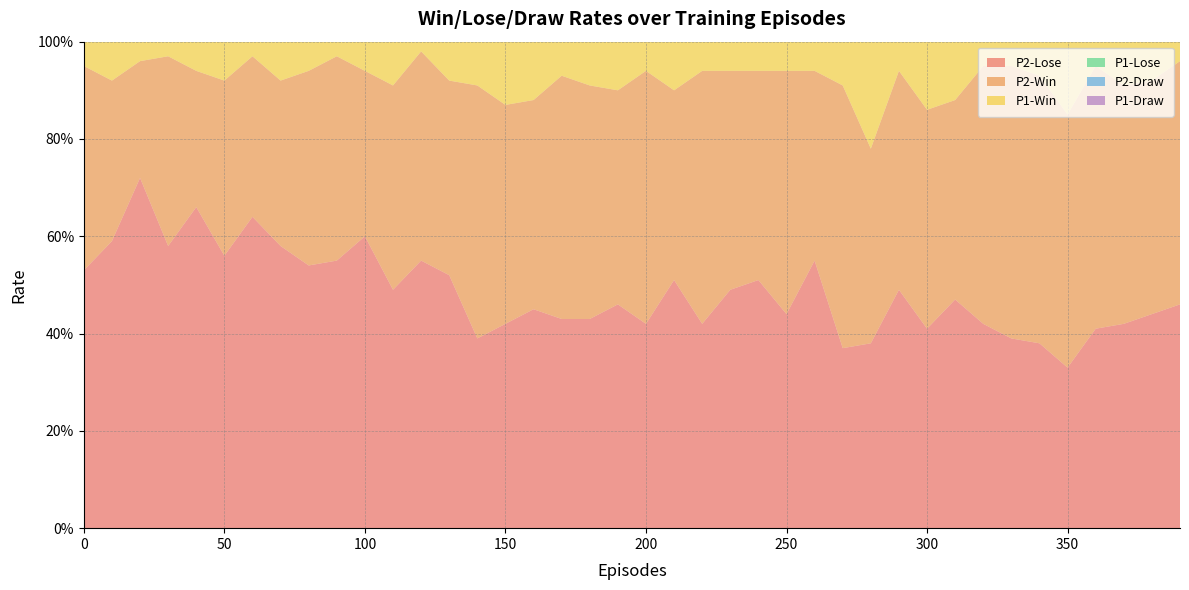

Reading right to left, what are all the values shown in this chart?

P1-Win: 390=0.8	380=0.9	370=0.8	360=0.8	350=0.8	340=0.8	330=0.8	320=0.8	310=0.8	300=0.8	290=0.8	280=0.8	270=0.8	260=0.8	250=0.8	240=0.8	230=0.8	220=0.8	210=0.8	200=0.8	190=0.9	180=0.9	170=0.8	160=0.8	150=0.7	140=0.8	130=0.8	120=0.7	110=0.8	100=0.8	90=0.8	80=0.9	70=0.7	60=0.8	50=0.7	40=0.7	30=0.7	20=0.6	10=0.7	0=0.8
P1-Lose: 390=0.1	380=0.0	370=0.1	360=0.1	350=0.1	340=0.1	330=0.1	320=0.1	310=0.1	300=0.1	290=0.1	280=0.1	270=0.1	260=0.2	250=0.1	240=0.1	230=0.1	220=0.1	210=0.1	200=0.1	190=0.1	180=0.1	170=0.1	160=0.1	150=0.2	140=0.1	130=0.2	120=0.2	110=0.1	100=0.1	90=0.1	80=0.1	70=0.1	60=0.0	50=0.1	40=0.1	30=0.1	20=0.1	10=0.1	0=0.2
P1-Draw: 390=0.1	380=0.1	370=0.1	360=0.1	350=0.1	340=0.1	330=0.1	320=0.1	310=0.1	300=0.1	290=0.1	280=0.1	270=0.1	260=0.1	250=0.1	240=0.1	230=0.1	220=0.0	210=0.1	200=0.1	190=0.0	180=0.0	170=0.1	160=0.1	150=0.1	140=0.1	130=0.0	120=0.1	110=0.1	100=0.0	90=0.0	80=0.0	70=0.2	60=0.2	50=0.2	40=0.2	30=0.1	20=0.2	10=0.2	0=0.0
P2-Win: 390=0.5	380=0.5	370=0.5	360=0.5	350=0.5	340=0.6	330=0.6	320=0.5	310=0.4	300=0.5	290=0.5	280=0.4	270=0.5	260=0.4	250=0.5	240=0.4	230=0.5	220=0.5	210=0.4	200=0.5	190=0.4	180=0.5	170=0.5	160=0.4	150=0.5	140=0.5	130=0.4	120=0.4	110=0.4	100=0.3	90=0.4	80=0.4	70=0.3	60=0.3	50=0.4	40=0.3	30=0.4	20=0.2	10=0.3	0=0.4
P2-Lose: 390=0.5	380=0.4	370=0.4	360=0.4	350=0.3	340=0.4	330=0.4	320=0.4	310=0.5	300=0.4	290=0.5	280=0.4	270=0.4	260=0.6	250=0.4	240=0.5	230=0.5	220=0.4	210=0.5	200=0.4	190=0.5	180=0.4	170=0.4	160=0.5	150=0.4	140=0.4	130=0.5	120=0.6	110=0.5	100=0.6	90=0.6	80=0.5	70=0.6	60=0.6	50=0.6	40=0.7	30=0.6	20=0.7	10=0.6	0=0.5
P2-Draw: 390=0.0	380=0.1	370=0.1	360=0.1	350=0.1	340=0.1	330=0.1	320=0.1	310=0.1	300=0.1	290=0.1	280=0.2	270=0.1	260=0.1	250=0.1	240=0.1	230=0.1	220=0.1	210=0.1	200=0.1	190=0.1	180=0.1	170=0.1	160=0.1	150=0.1	140=0.1	130=0.1	120=0.0	110=0.1	100=0.1	90=0.0	80=0.1	70=0.1	60=0.0	50=0.1	40=0.1	30=0.0	20=0.0	10=0.1	0=0.1